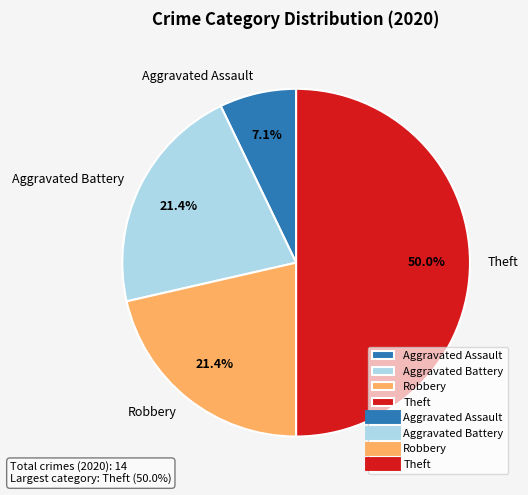

Which category accounts for the majority?

Theft